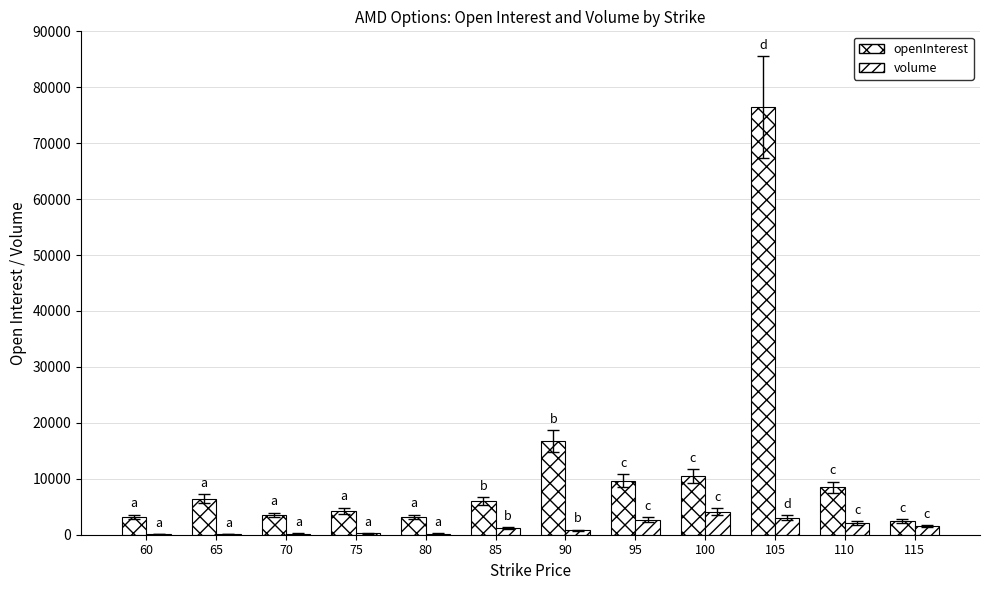

Is it true that volume equals 2751 at 115?

False